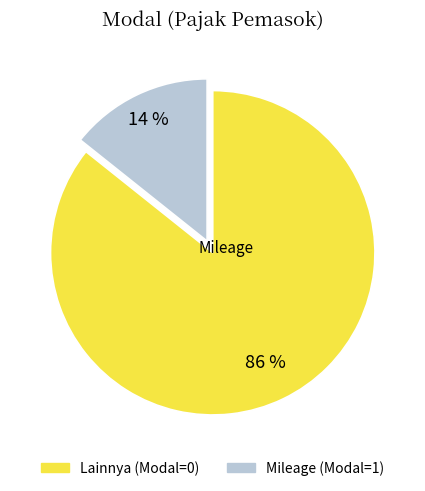

Is there a majority slice in this chart?

Yes